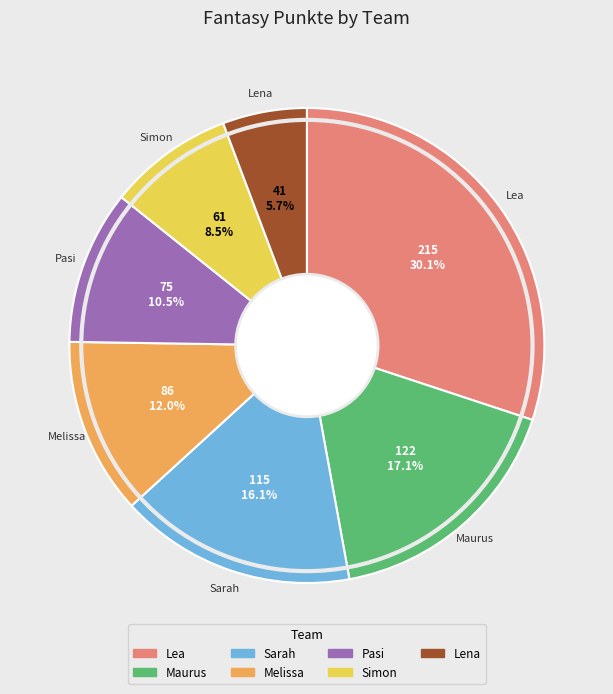

Is the sum of Lea and Lena greater than half?

No